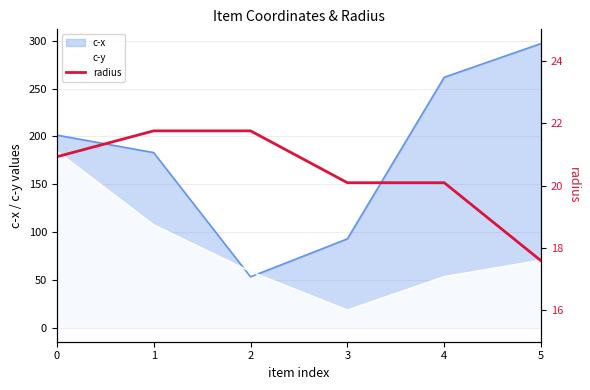

At which label is the value closest to 19?

3